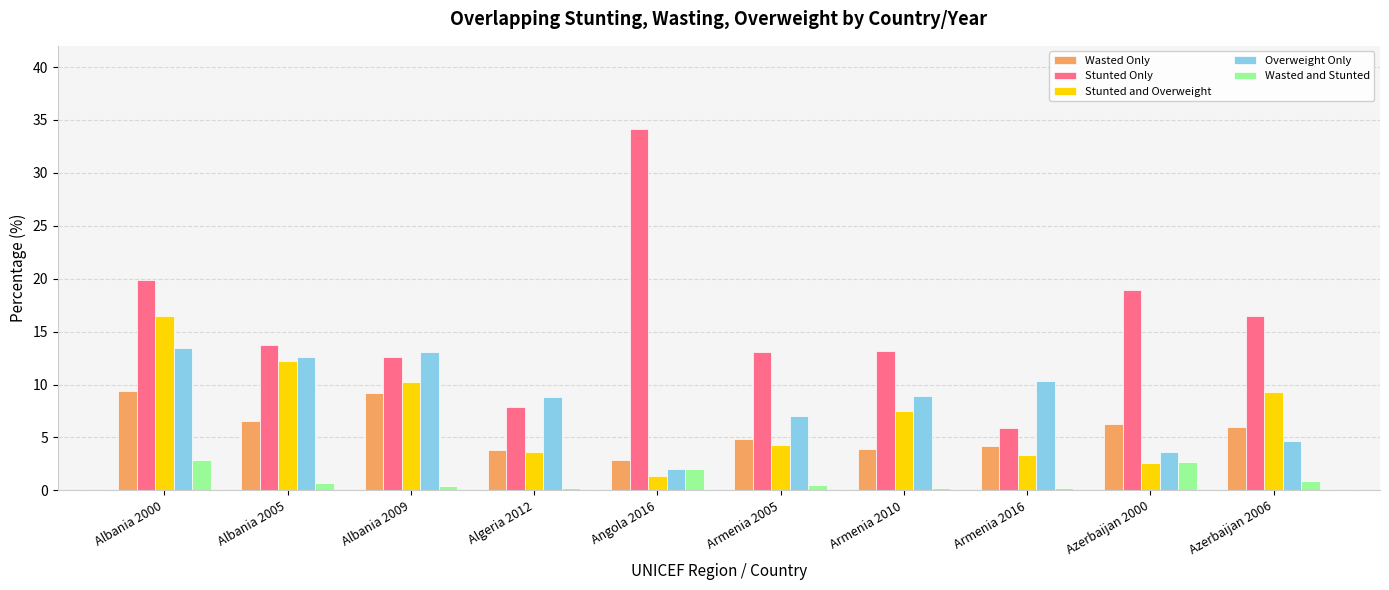

At how many categories does at least one series exceed 30?

1